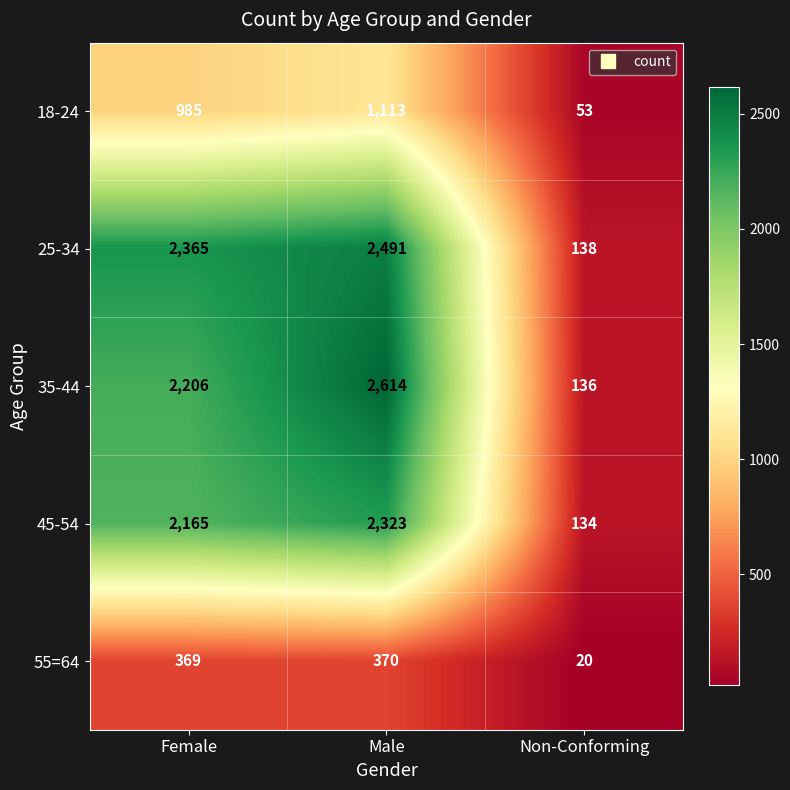

What is the difference between the maximum and second lowest values in the 35-44 series?

408